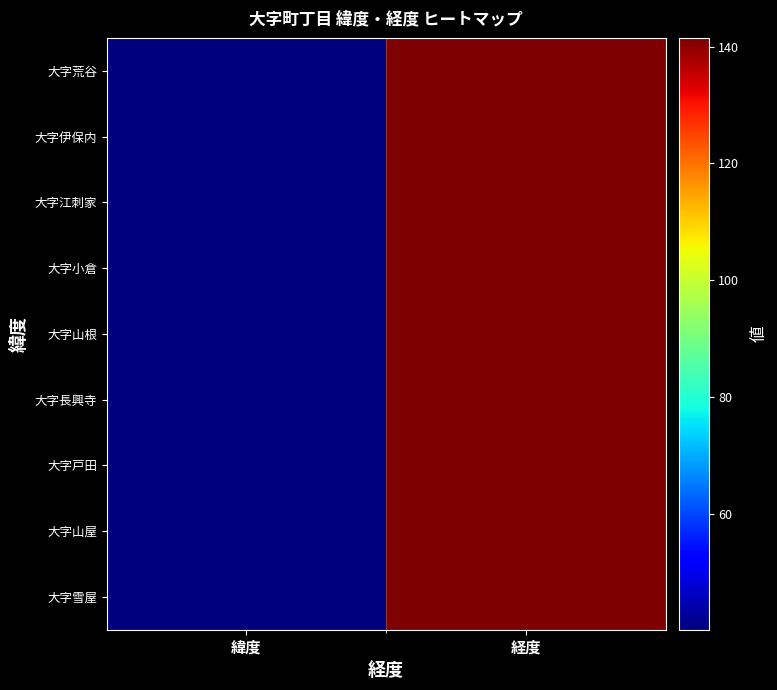

Reading right to left, transcribe all the data shown in this chart.

大字荒谷: 経度=141.4	緯度=40.2
大字伊保内: 経度=141.5	緯度=40.2
大字江刺家: 経度=141.4	緯度=40.3
大字小倉: 経度=141.4	緯度=40.2
大字山根: 経度=141.4	緯度=40.2
大字長興寺: 経度=141.4	緯度=40.2
大字戸田: 経度=141.4	緯度=40.1
大字山屋: 経度=141.4	緯度=40.3
大字雪屋: 経度=141.5	緯度=40.2